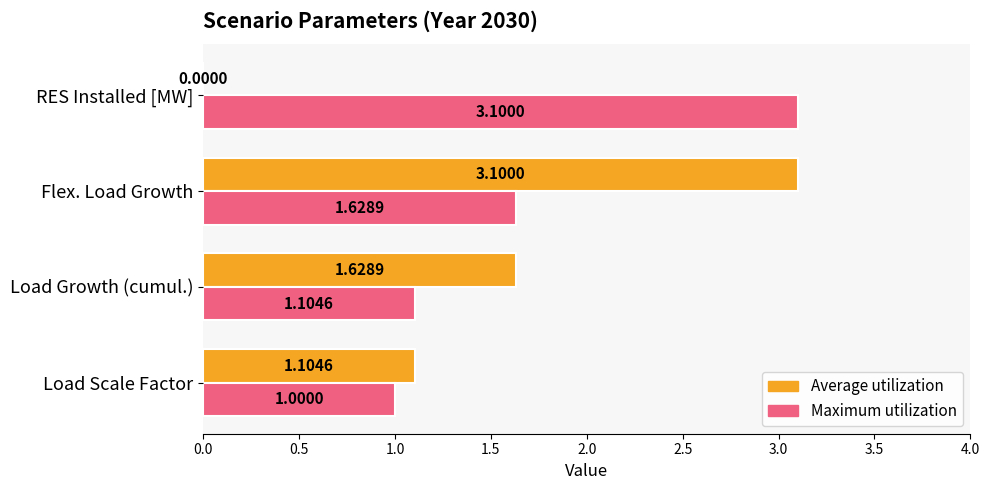

Where is Maximum utilization nearest to the value 2?

Flex. Load Growth